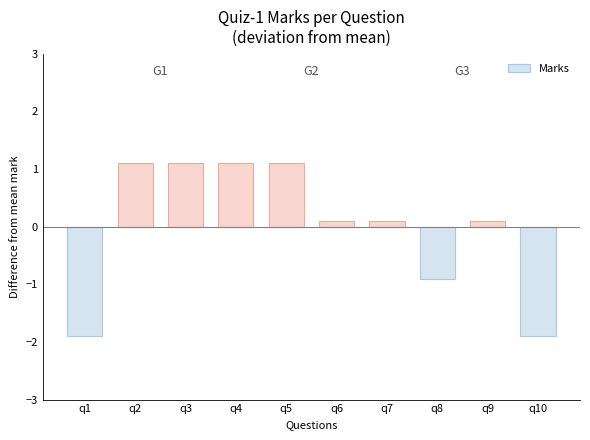

Reading left to right, extract all data points from this chart.

-1.9	1.1	1.1	1.1	1.1	0.1	0.1	-0.9	0.1	-1.9